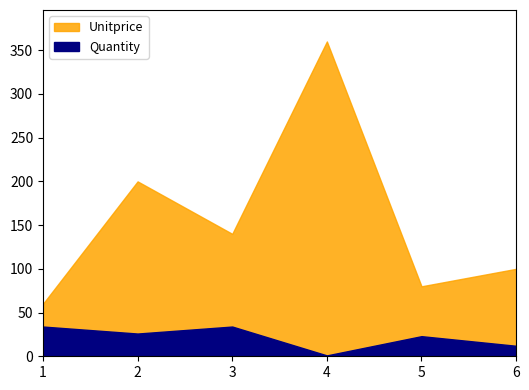

What is the spread (max minus min) of values at 2?

174